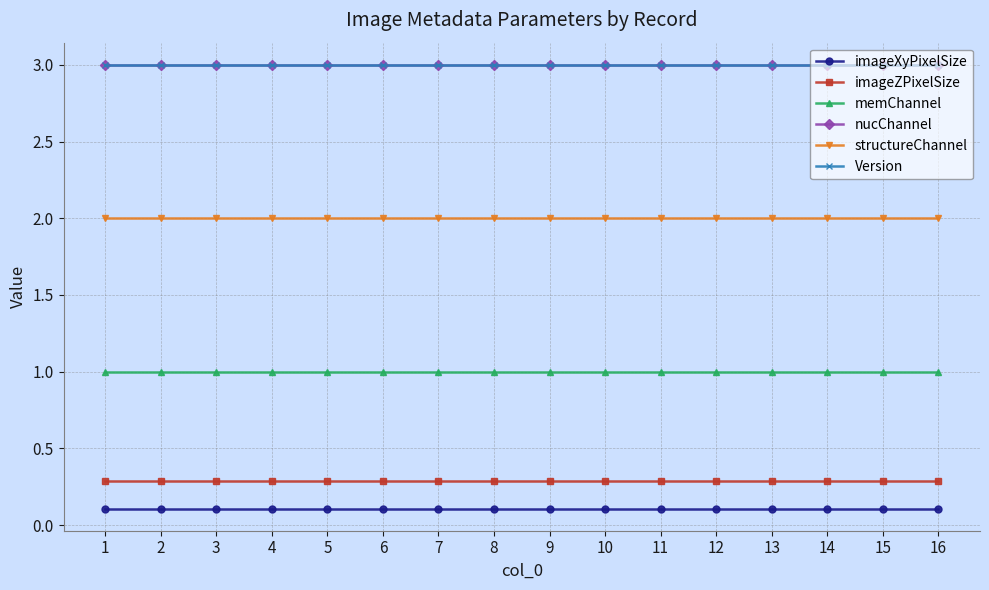

What is the spread (max minus min) of values at 1?

2.9